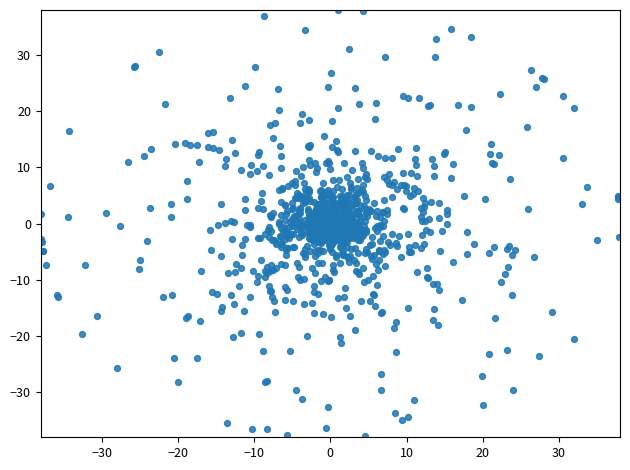

What is the range of Y values (max minus min)?

75.7